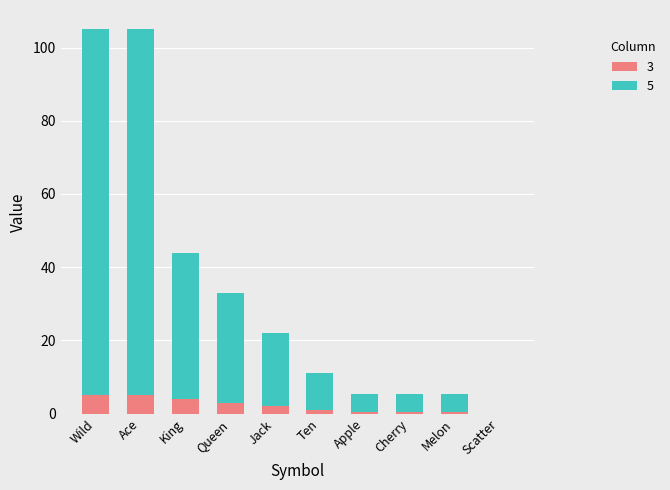

What is the maximum value for 3?

5.0